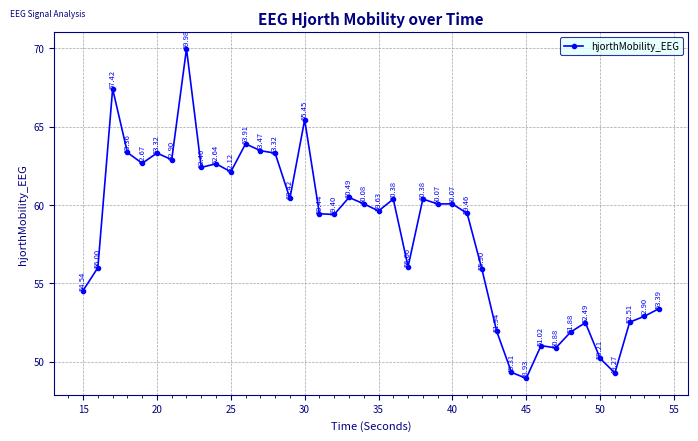

What is the sum of all values?

2330.0